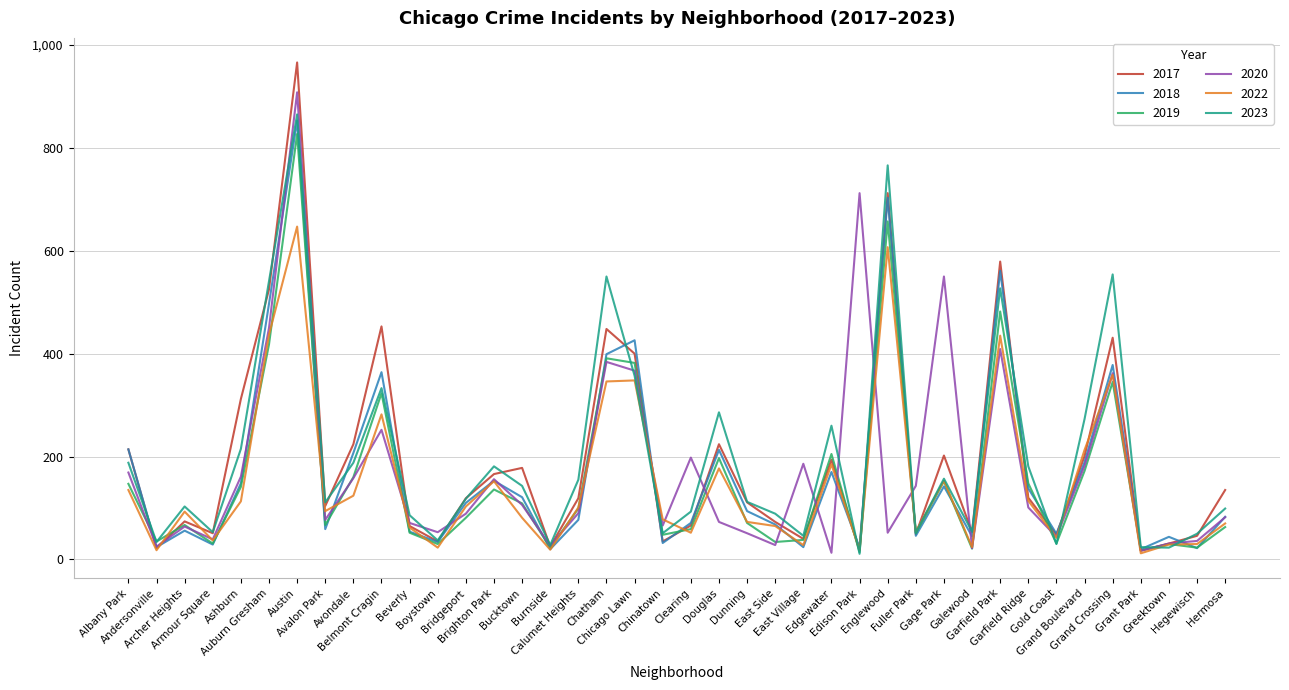

What is the maximum value for 2023?

865